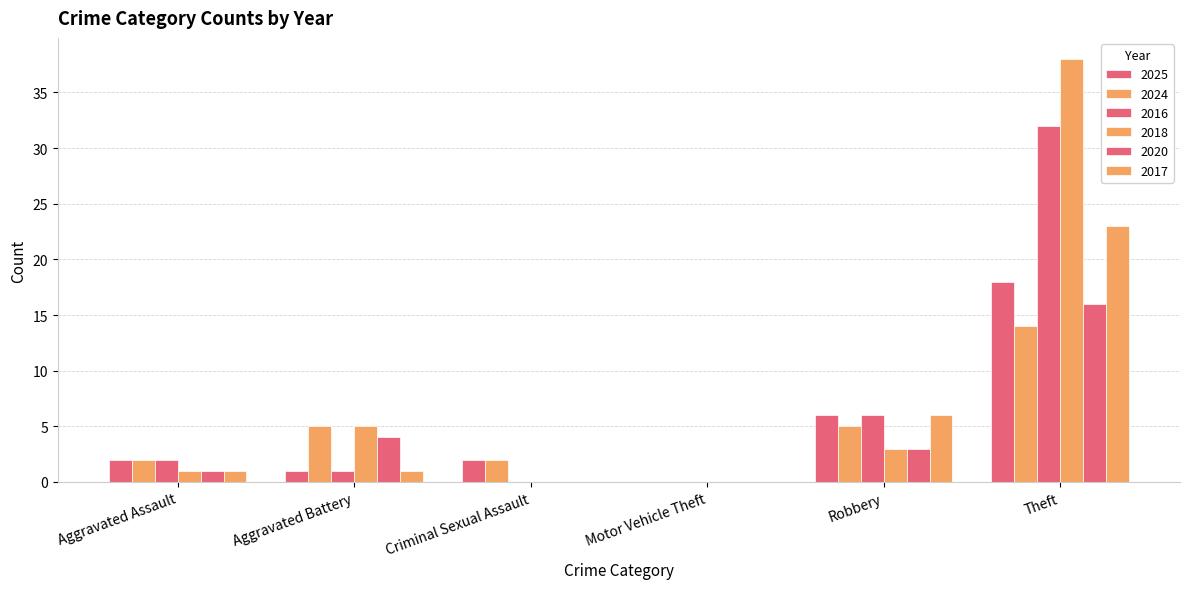

Reading left to right, extract all data points from this chart.

2025: Aggravated Assault=2	Aggravated Battery=1	Criminal Sexual Assault=2	Motor Vehicle Theft=0	Robbery=6	Theft=18
2024: Aggravated Assault=2	Aggravated Battery=5	Criminal Sexual Assault=2	Motor Vehicle Theft=0	Robbery=5	Theft=14
2016: Aggravated Assault=2	Aggravated Battery=1	Criminal Sexual Assault=0	Motor Vehicle Theft=0	Robbery=6	Theft=32
2018: Aggravated Assault=1	Aggravated Battery=5	Criminal Sexual Assault=0	Motor Vehicle Theft=0	Robbery=3	Theft=38
2020: Aggravated Assault=1	Aggravated Battery=4	Criminal Sexual Assault=0	Motor Vehicle Theft=0	Robbery=3	Theft=16
2017: Aggravated Assault=1	Aggravated Battery=1	Criminal Sexual Assault=0	Motor Vehicle Theft=0	Robbery=6	Theft=23